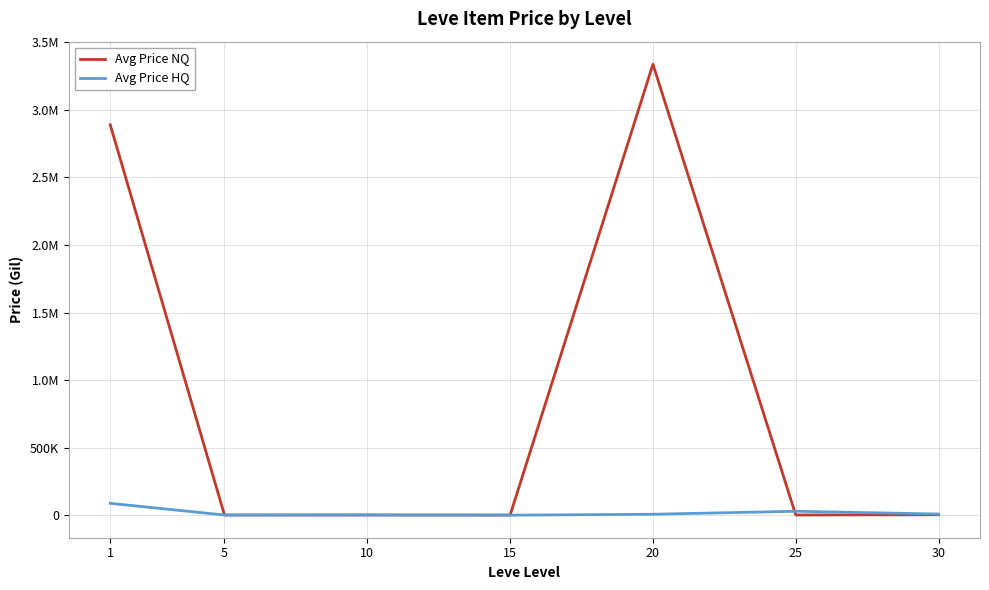

Is this an area chart (filled region under the line)?

No